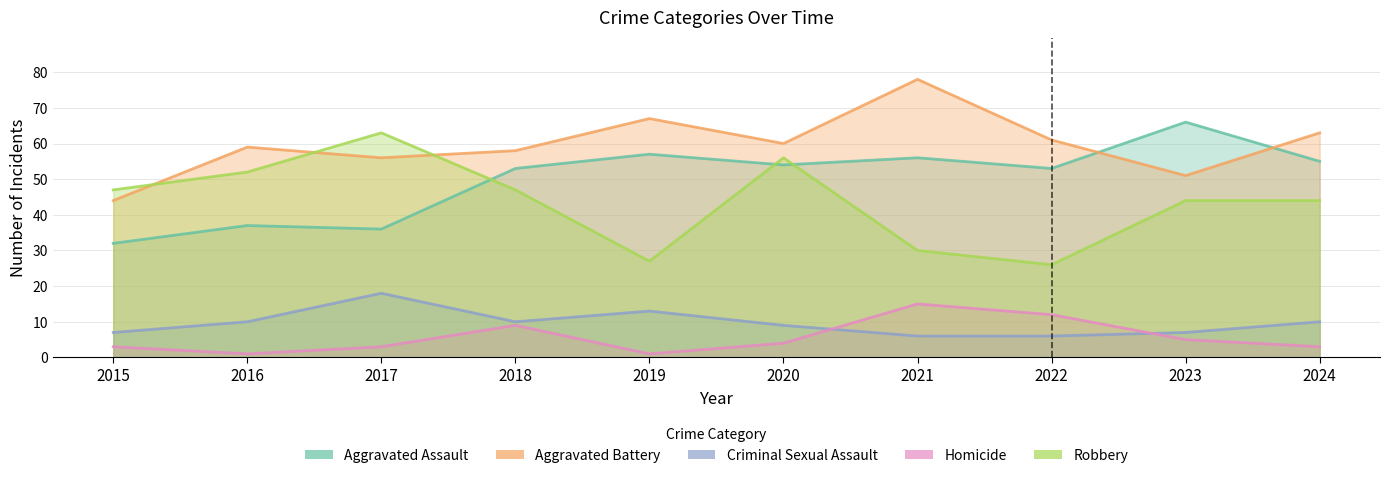

What is the maximum value for Robbery?

63